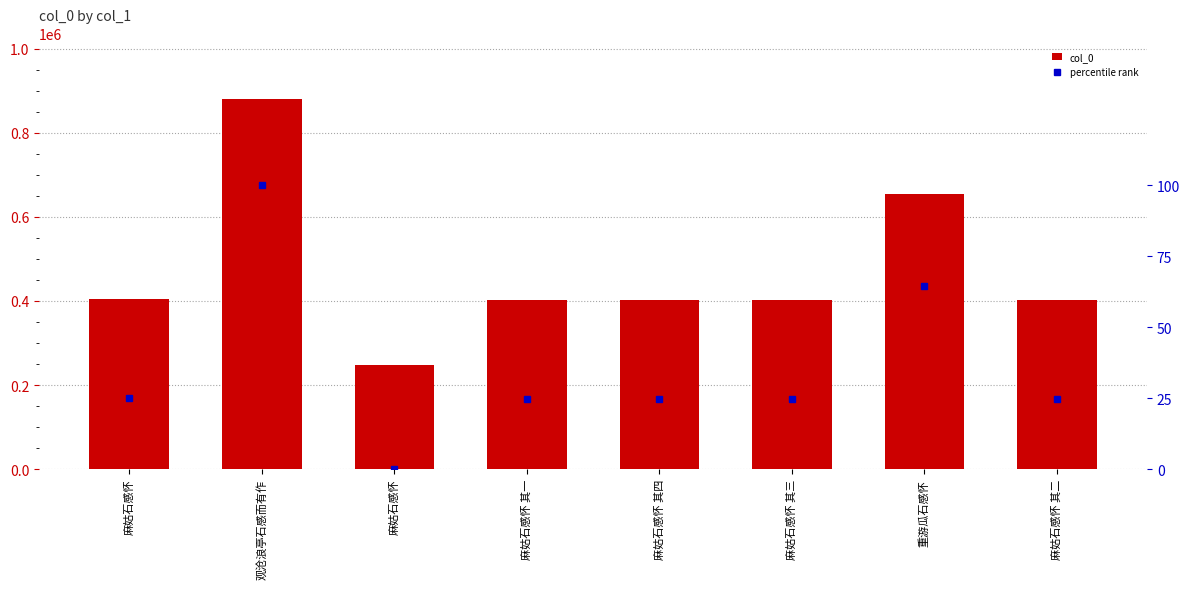

What are all the series names shown in the legend?

col_0, percentile rank